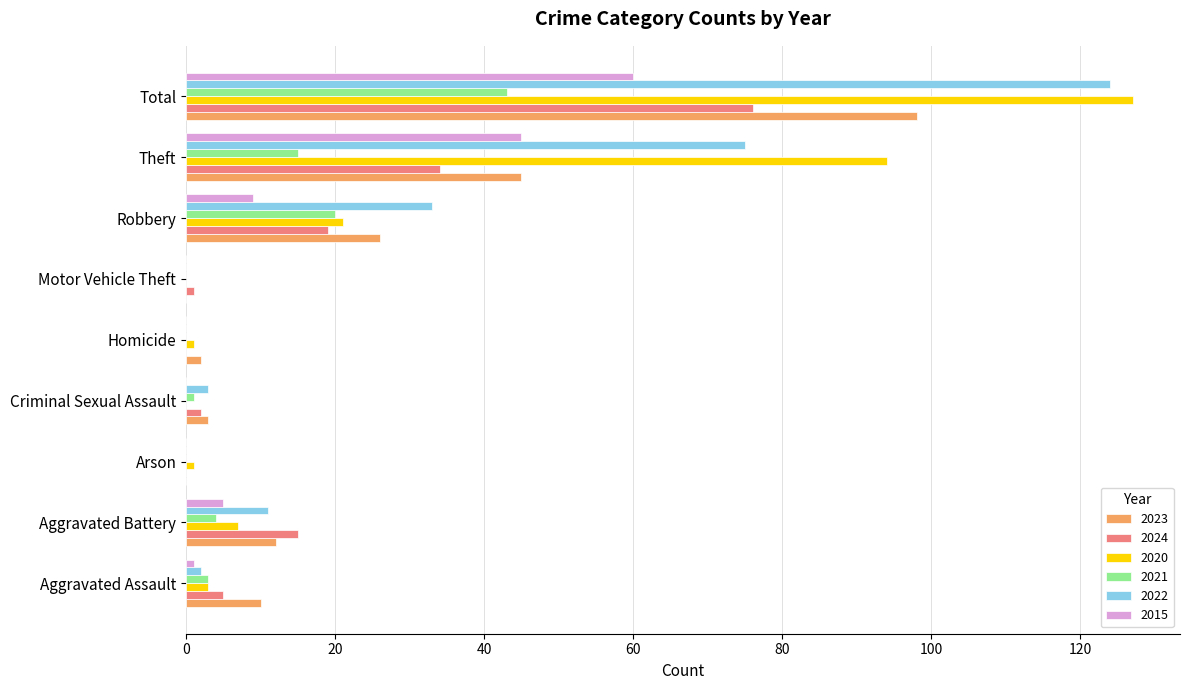

Which series changed the most between Aggravated Battery and Total?

2020